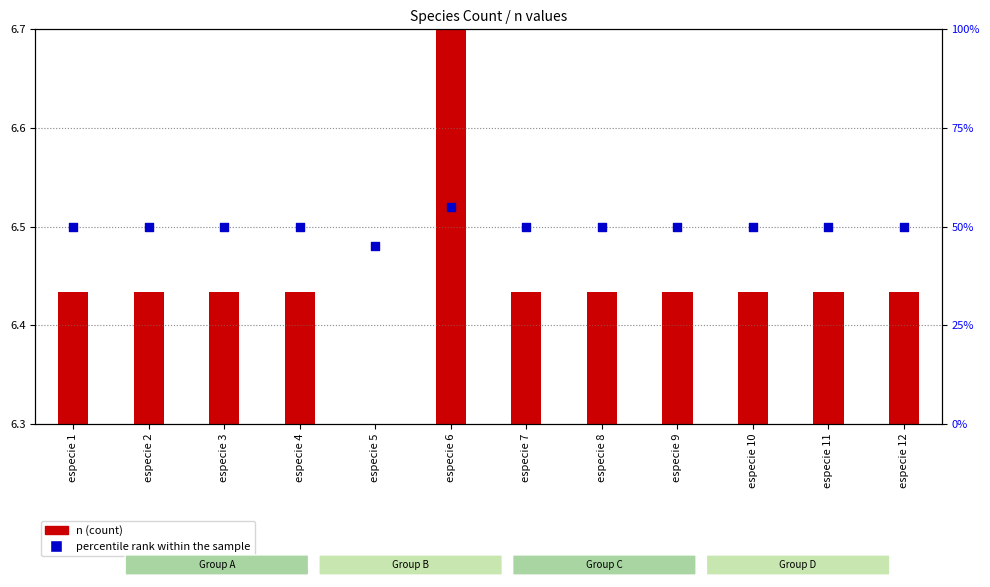

Between especie 10 and especie 11, which is larger?

especie 10